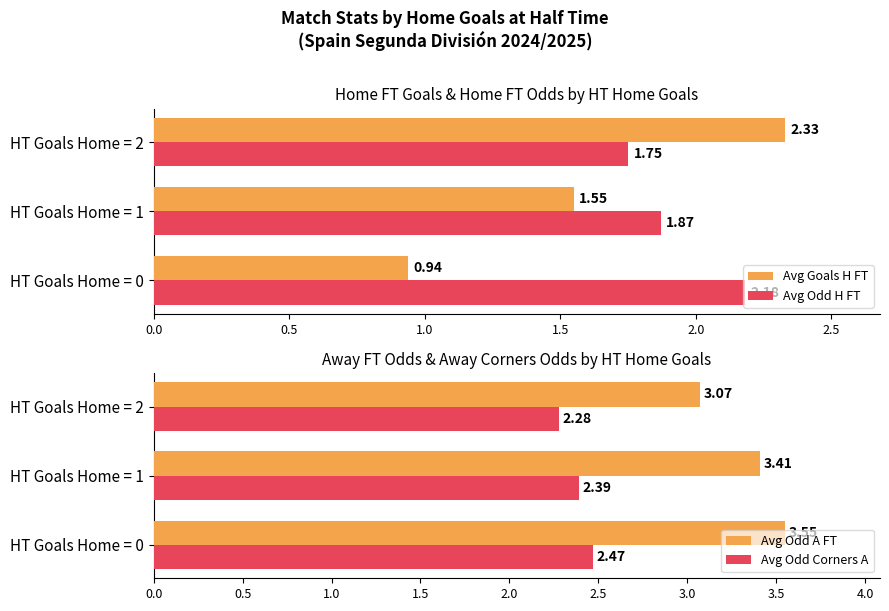

What is the value of the Avg Goals H FT bar at the 2nd from the left?

1.6